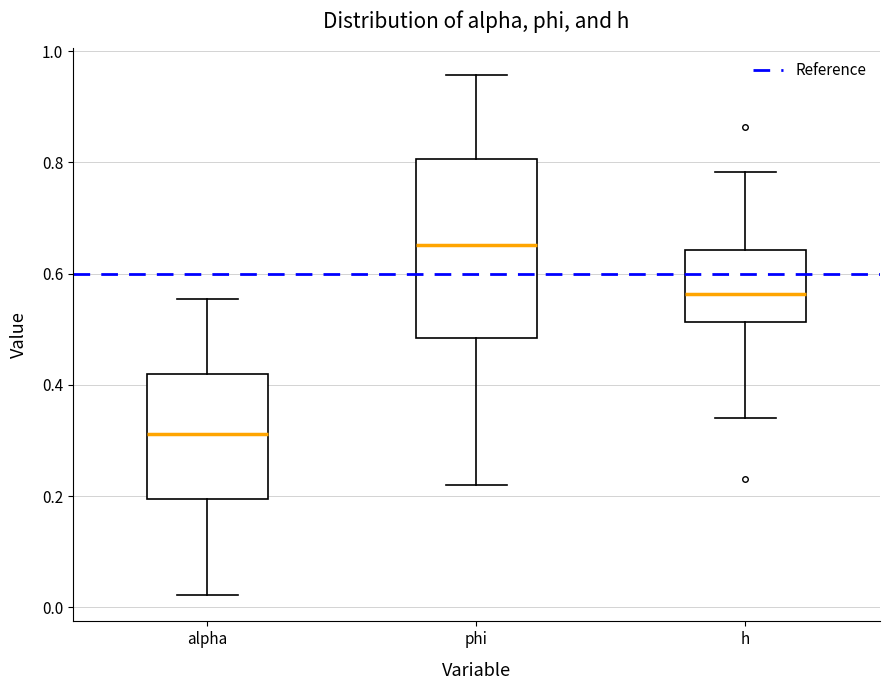

Comparing the boxes themselves (not the whiskers), which one is the tallest?

phi